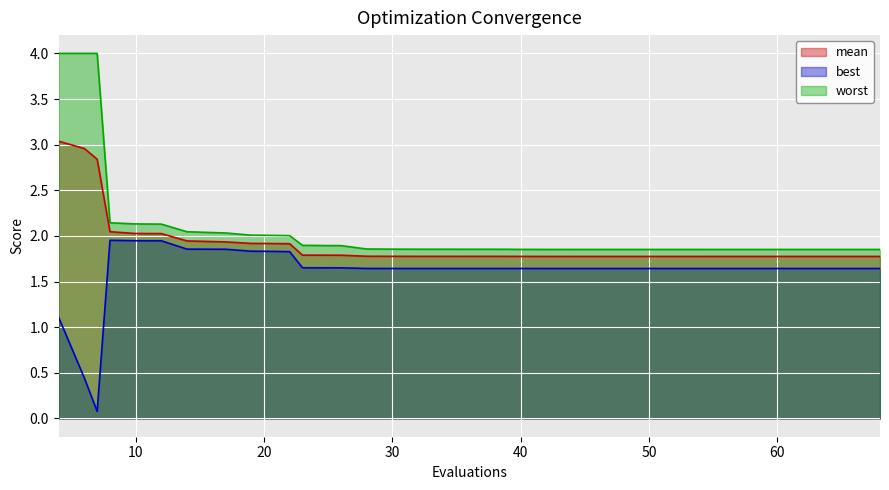

At which label is mean closest to 2?

12